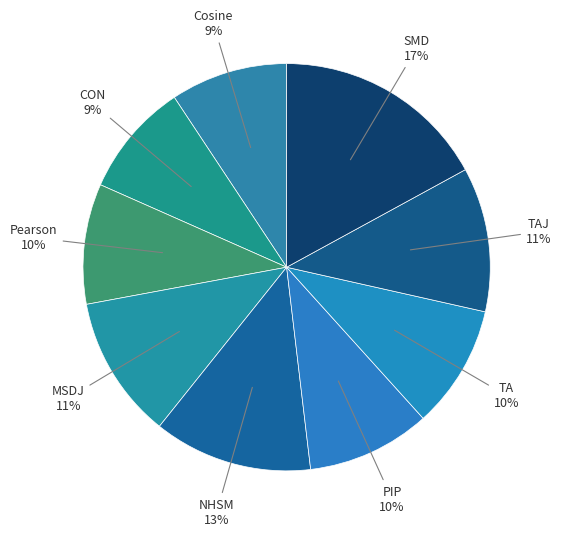

How many slices are in this pie chart?

9